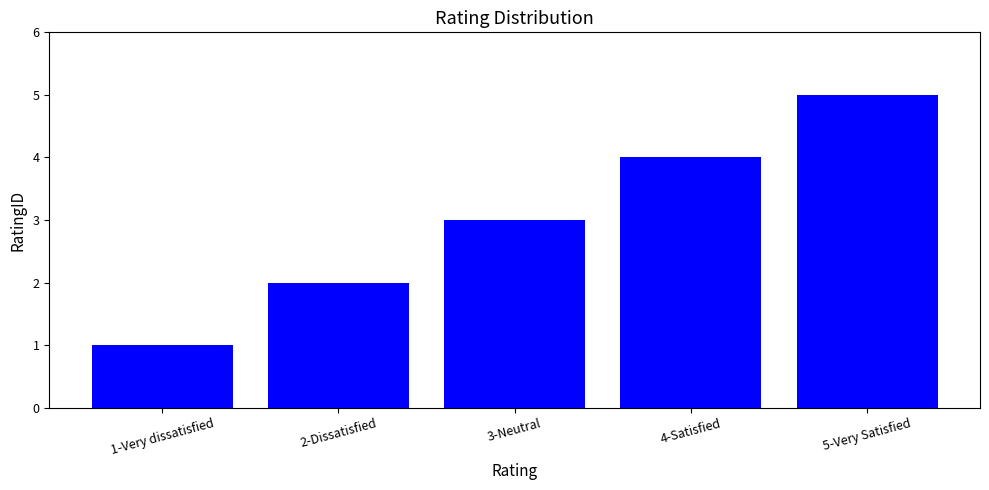

Does the chart contain stacked bars?

No